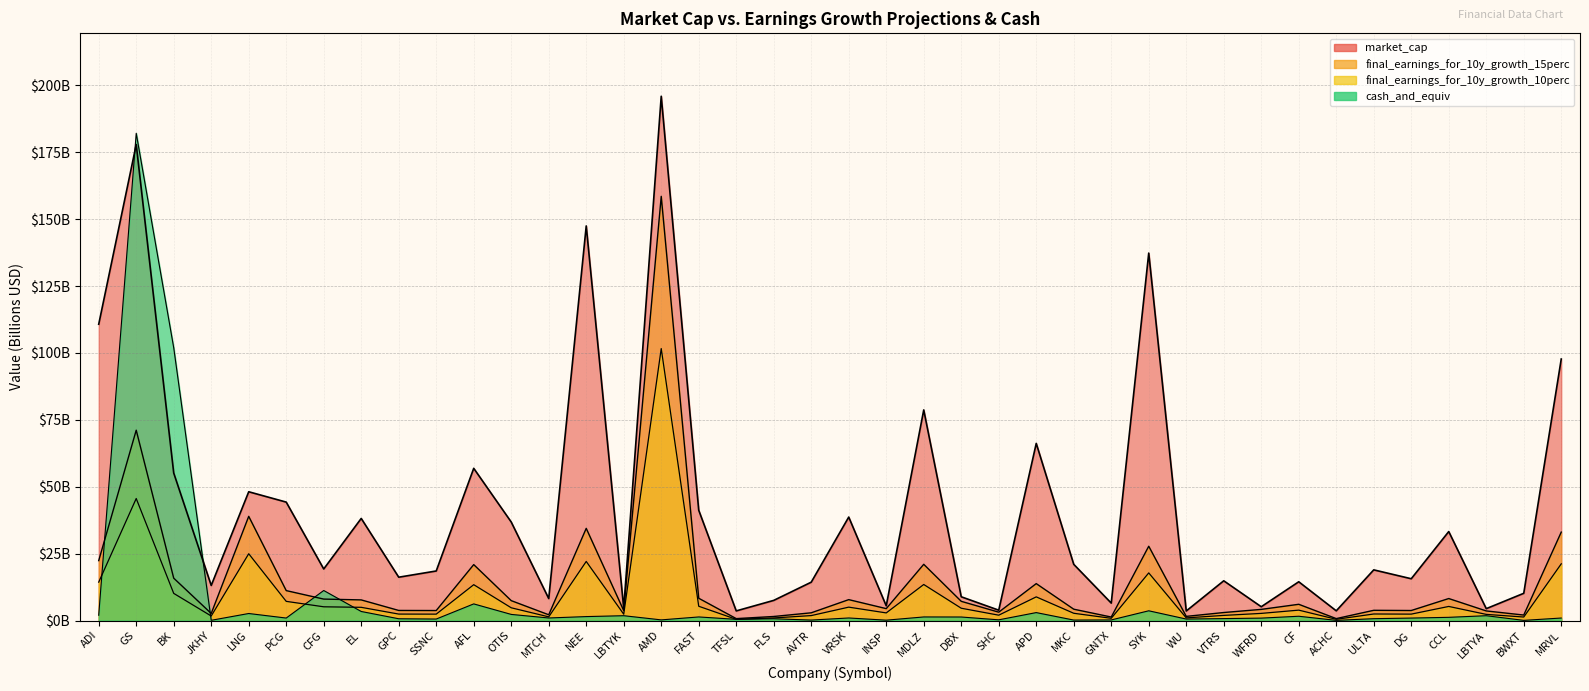

At which category is the sum across all series the highest?

GS